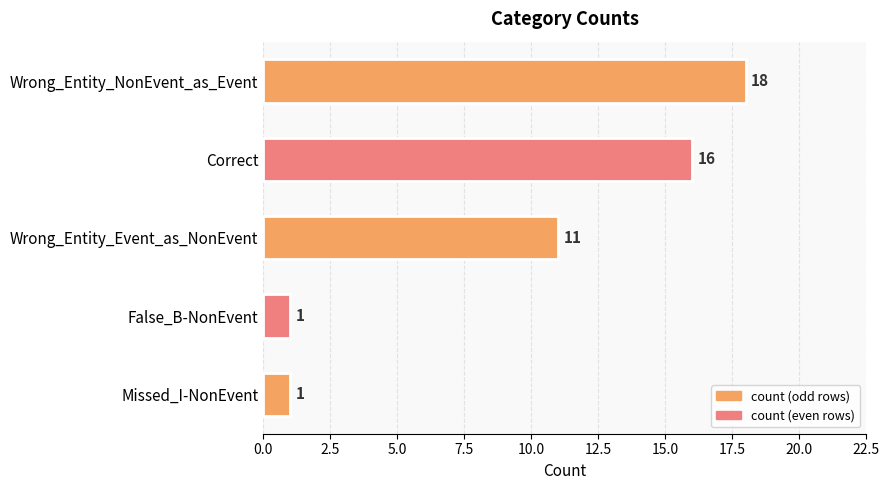

What is the label of the 3rd bar from the top?

Wrong_Entity_Event_as_NonEvent